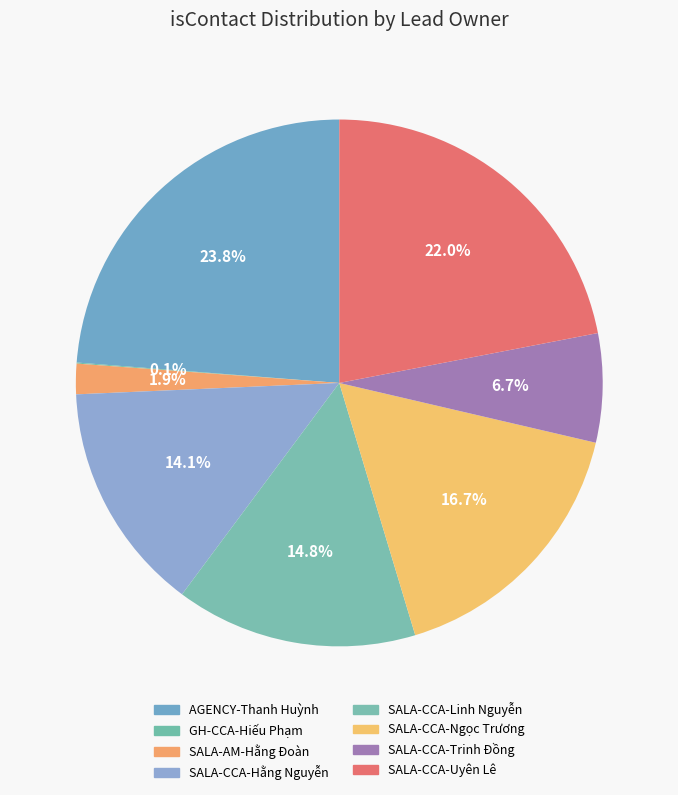

Which category has the smallest portion of the pie?

GH-CCA-Hiếu Phạm